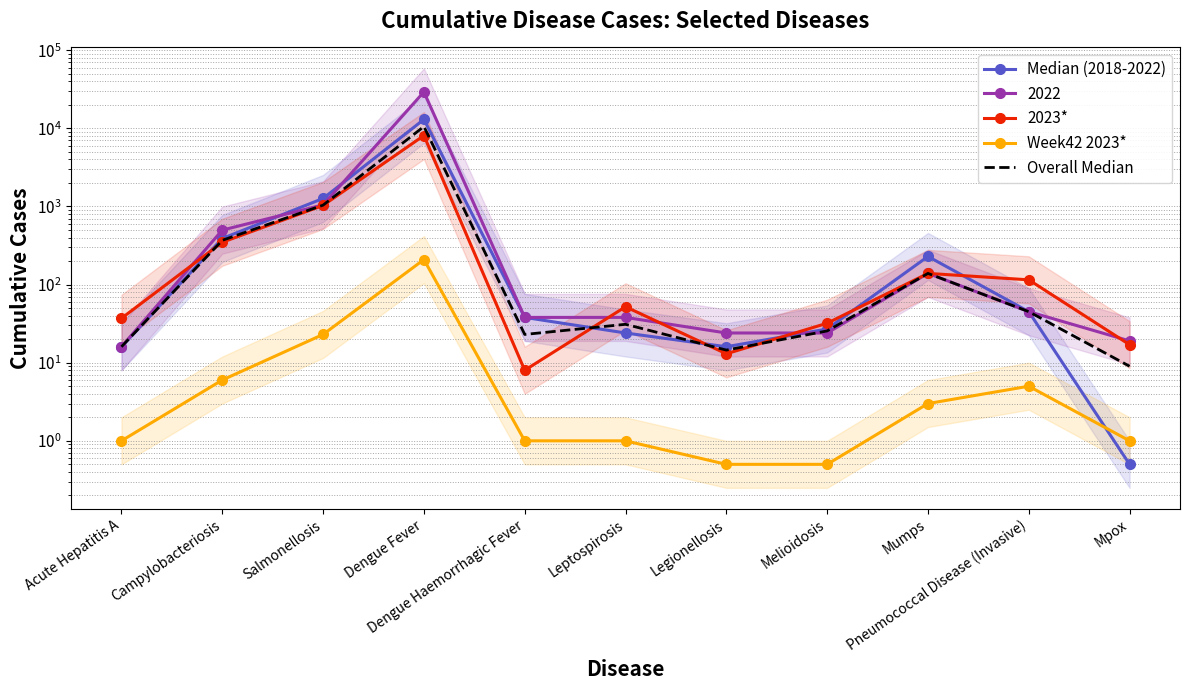

Reading left to right, transcribe all the data shown in this chart.

Median (2018-2022): 16.0	389.0	1266.0	12994.0	38.0	24.0	16.0	27.0	229.0	45.0	0.5
2023*: 37.0	348.0	1031.0	8087.0	8.0	52.0	13.0	32.0	139.0	115.0	17.0
Week42 2023*: 1.0	6.0	23.0	209.0	1.0	1.0	0.5	0.5	3.0	5.0	1.0
Overall Median: 16.0	368.5	1039.5	10540.5	23.0	31.0	14.5	25.5	139.0	45.0	9.0